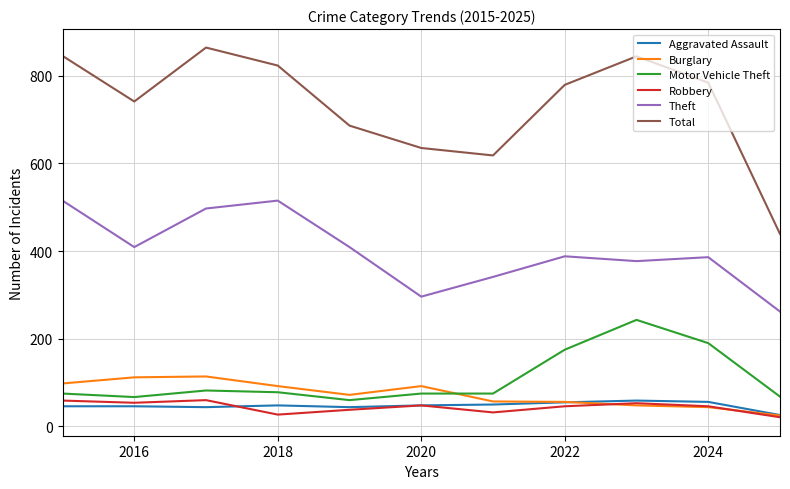

What is the greatest value displayed?

864